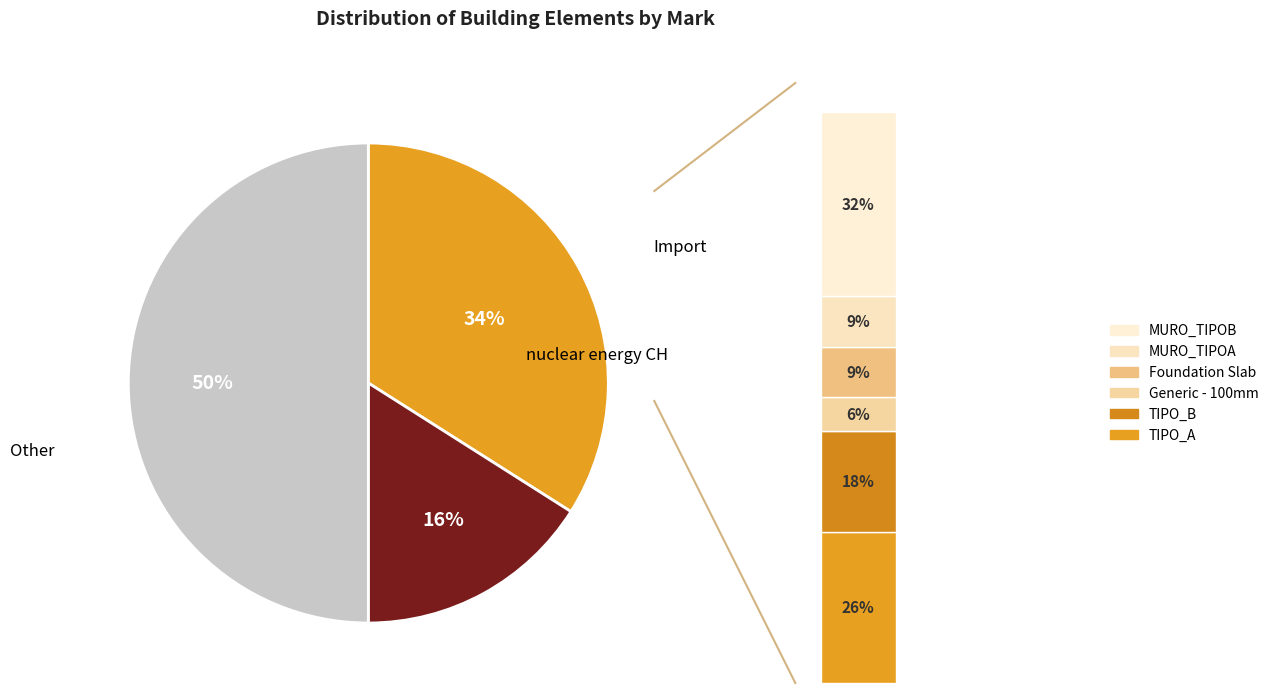

Which category has the smallest portion of the pie?

Generic - 100mm